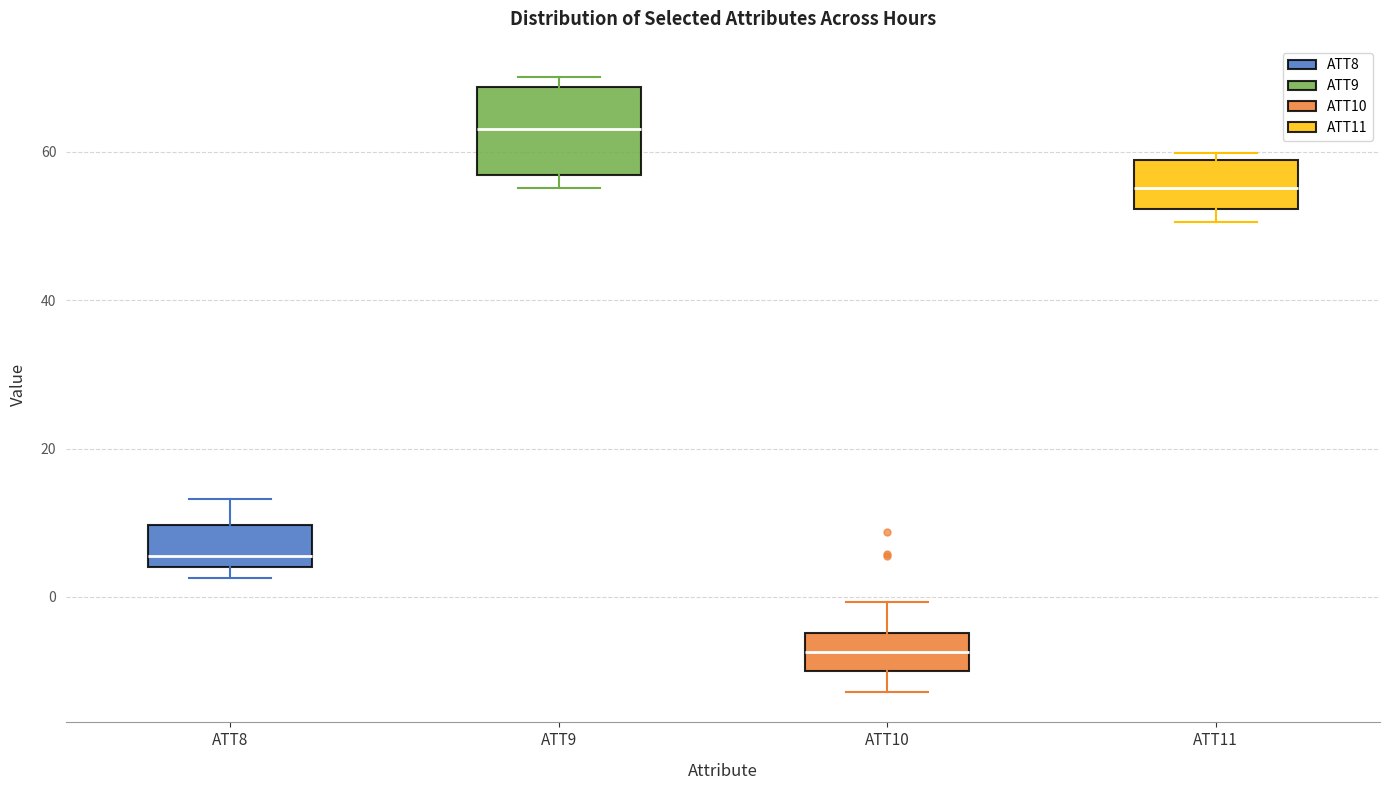

Reading left to right, read every box against the y-axis: the position of its median line, the range the box covers, and the ends of its whiskers. The values are not printed on the chart, so give them approximately, as read against the axis.

ATT8: median 6, box 4 to 10, whiskers 2 to 14
ATT9: median 64, box 56 to 68, whiskers 56 (just below the box's lower edge) to 70
ATT10: median -8, box -10 to -4, whiskers -12 to 0
ATT11: median 56, box 52 to 58, whiskers 50 to 60